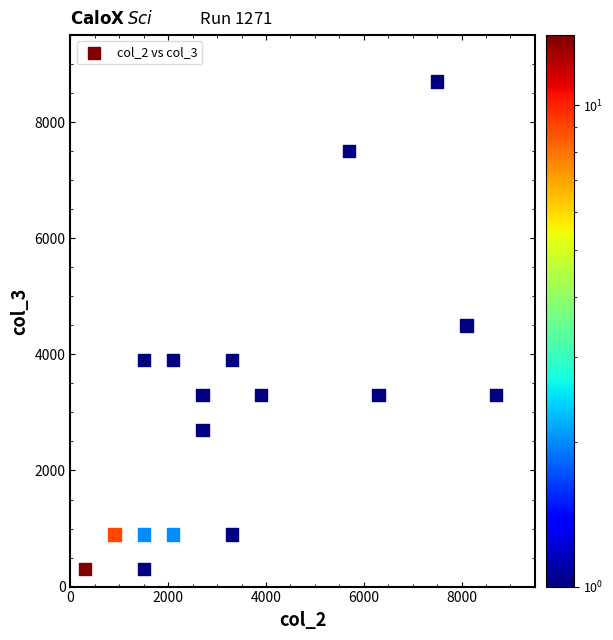

What is the range of Y values (max minus min)?

8400